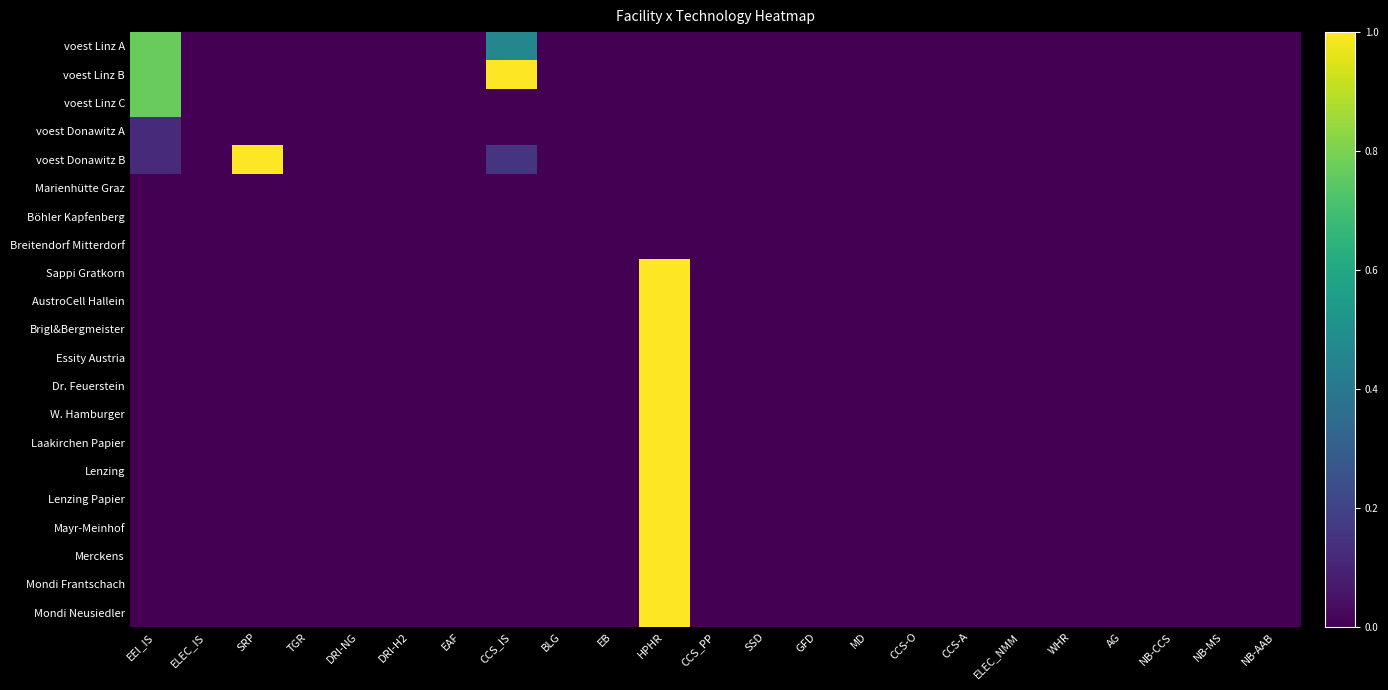

At BLG, list the series in order from largest to smallest.

voest Linz A, voest Linz B, voest Linz C, voest Donawitz A, voest Donawitz B, Marienhütte Graz, Böhler Kapfenberg, Breitendorf Mitterdorf, Sappi Gratkorn, AustroCell Hallein, Brigl&Bergmeister, Essity Austria, Dr. Feuerstein, W. Hamburger, Laakirchen Papier, Lenzing, Lenzing Papier, Mayr-Meinhof, Merckens, Mondi Frantschach, Mondi Neusiedler